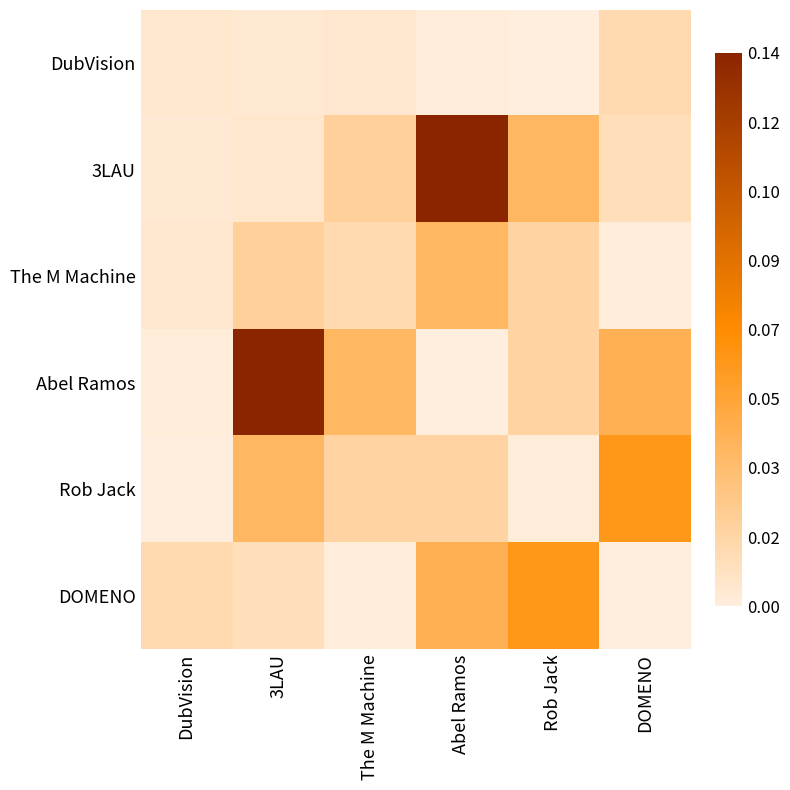

What is the maximum value shown in the chart?

0.1